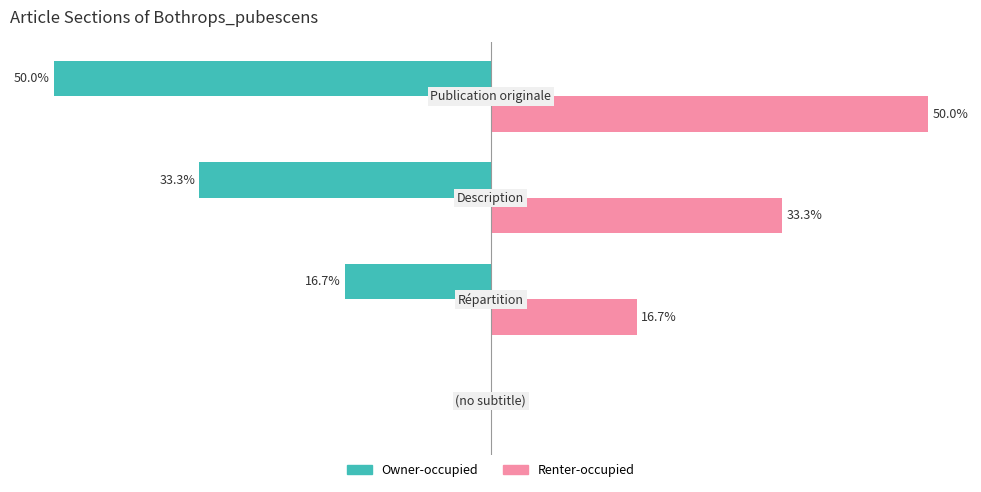

Which series has the largest total across all categories?

Renter-occupied